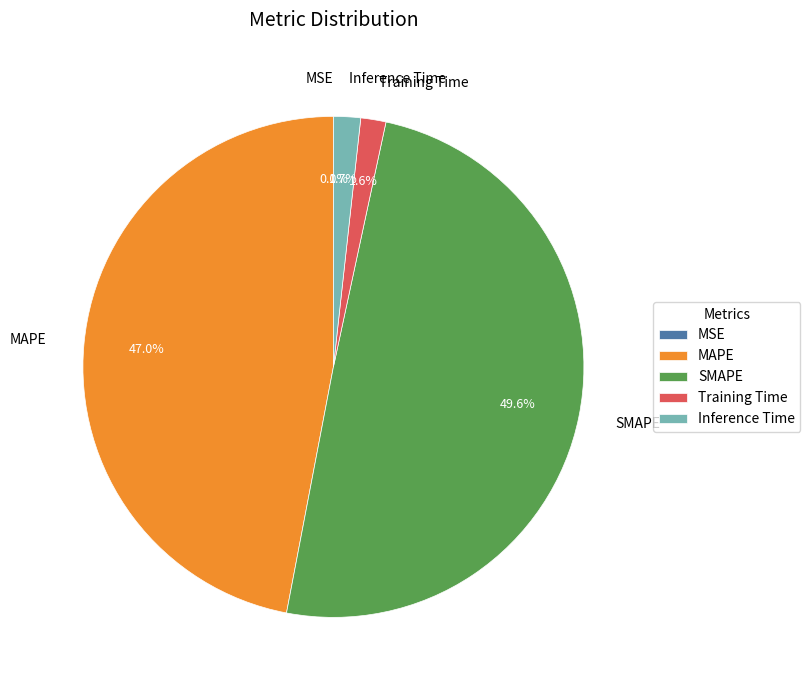

Is it true that Inference Time is 7% of the pie?

False